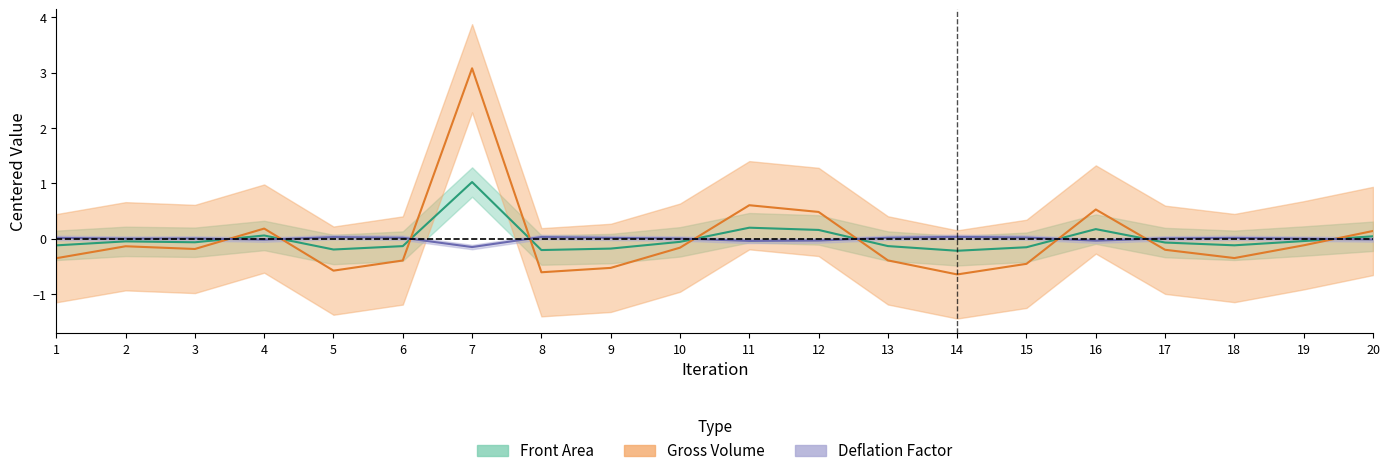

Count the number of categories in the chart.

20